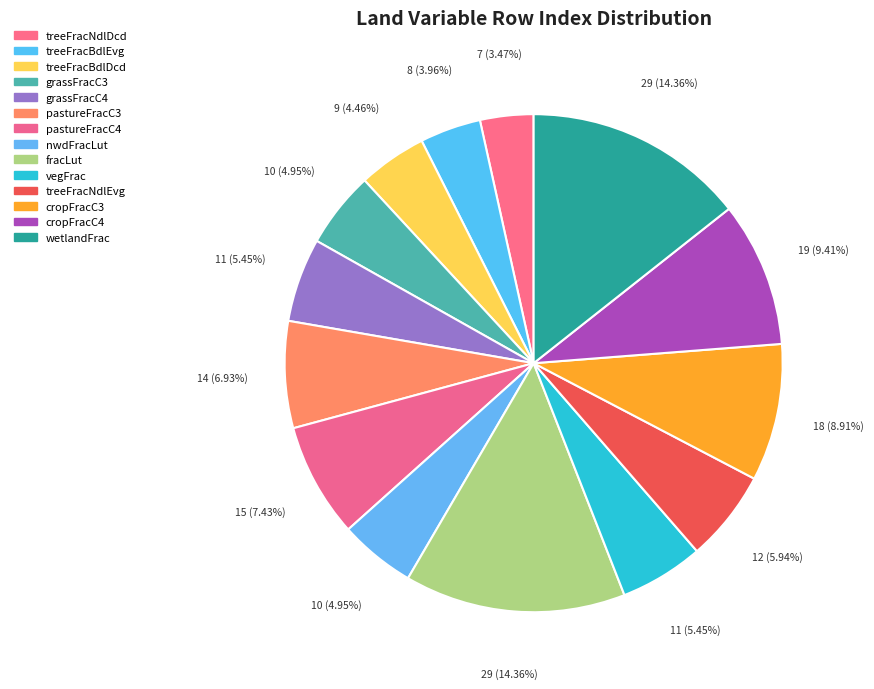

Is there a majority slice in this chart?

No